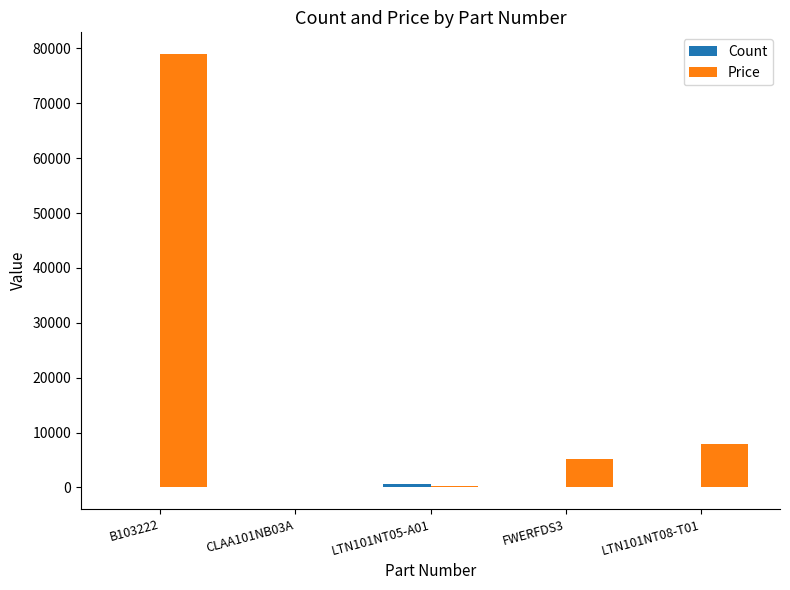

How many groups of bars are there?

5